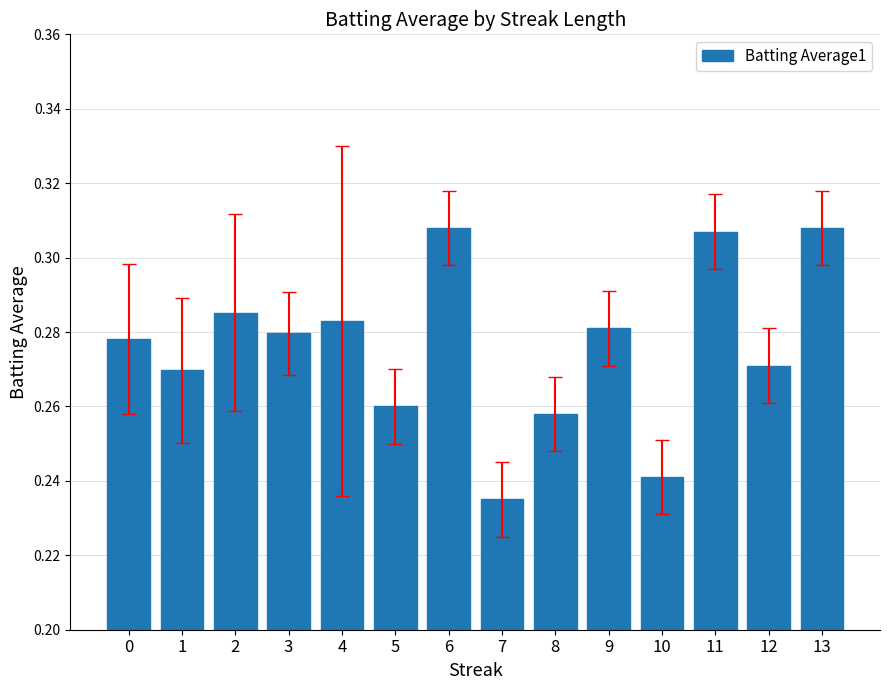

Between 13 and 7, which is larger?

13